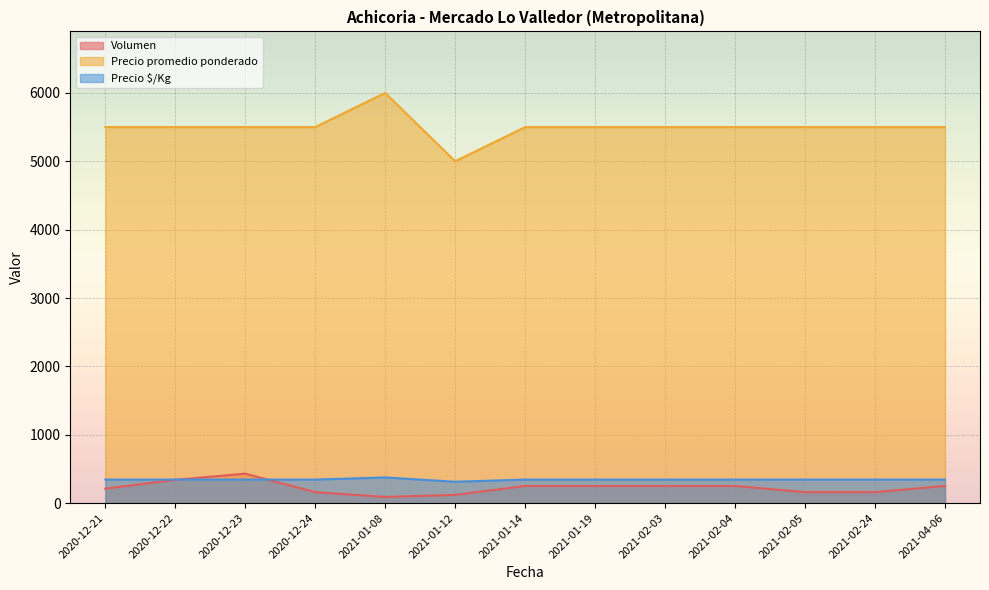

What is the average value of the Precio promedio ponderado series?

5500